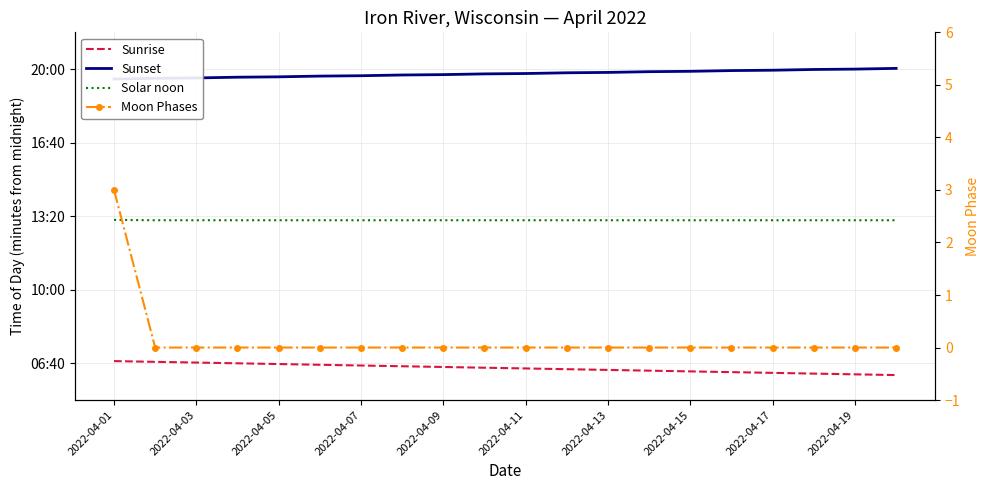

What is the sum of the Sunset values at 2022-04-03 and 2022-04-17?

2360